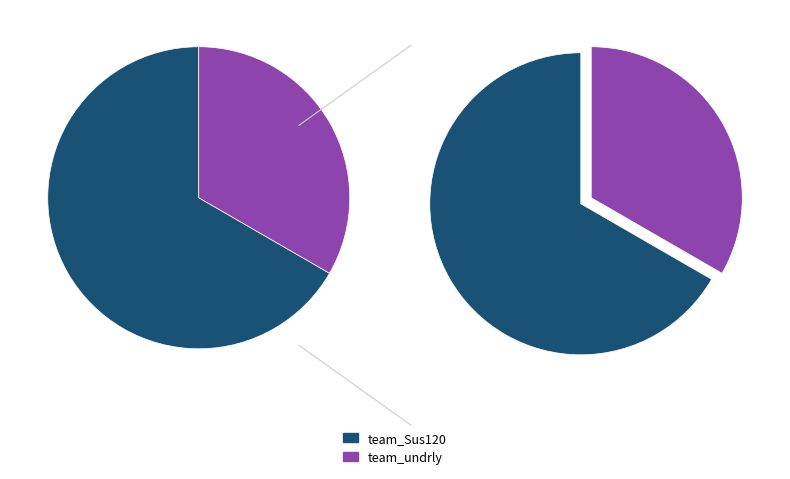

Does any single category account for the majority?

Yes